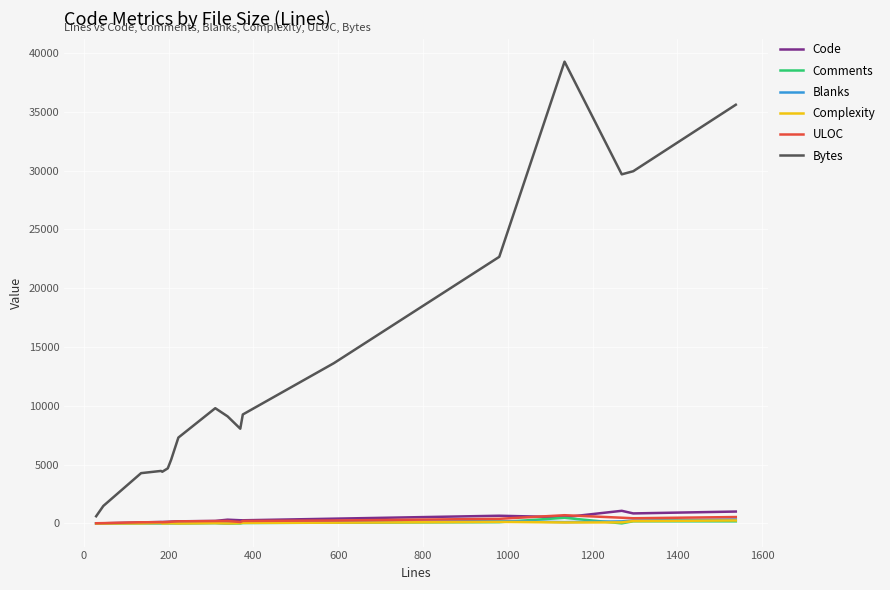

Which series has the largest total across all categories?

Bytes